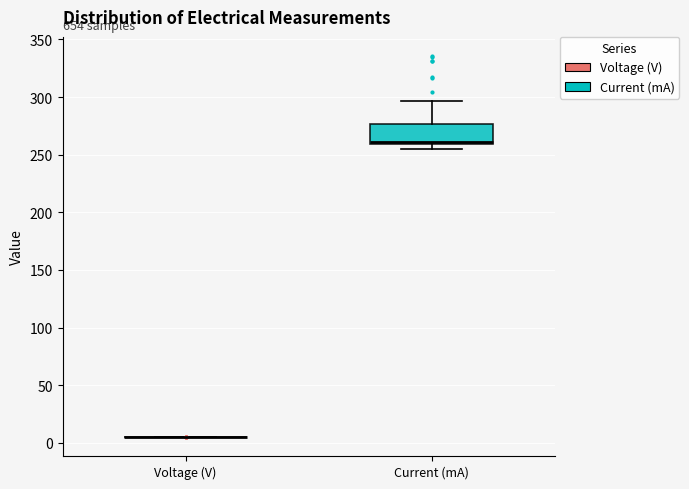

Reading left to right, read every box against the y-axis: the position of its median line, the range the box covers, and the ends of its whiskers. The values are not printed on the chart, so give them approximately, as read against the axis.

Voltage (V): box collapsed to a line at 5, whiskers 5 to 5
Current (mA): median 260 (just above the box's lower edge), box 260 to 275, whiskers 255 to 295